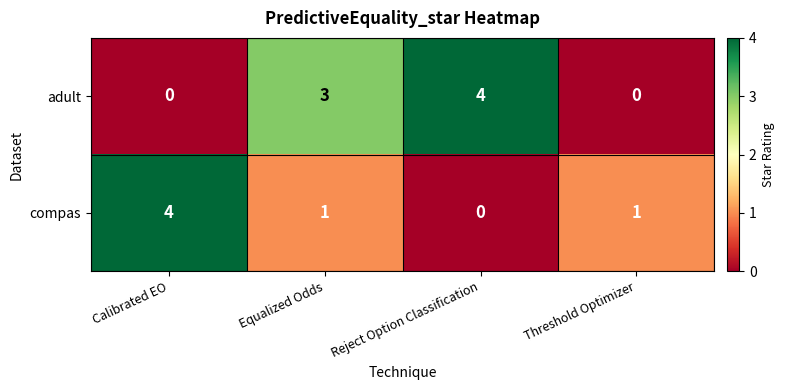

Reading left to right, transcribe all the data shown in this chart.

adult: 0	3	4	0
compas: 4	1	0	1